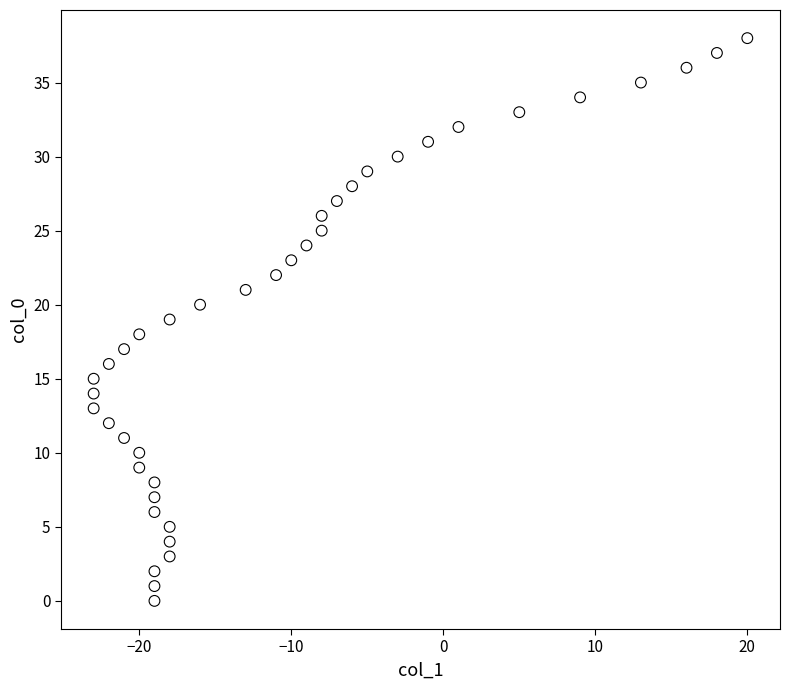

What is the range of X values (max minus min)?

43